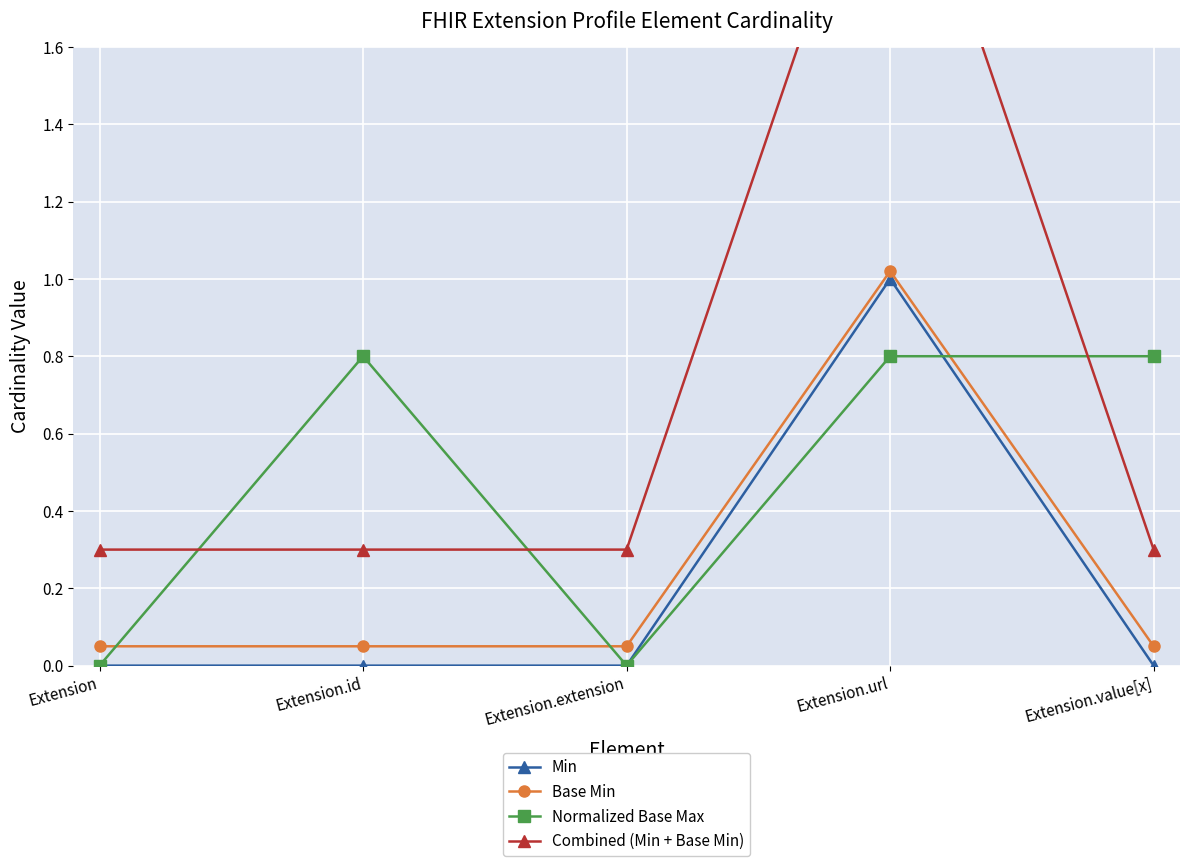

The Min series shows 0.0 at Extension.extension. True or false?

True